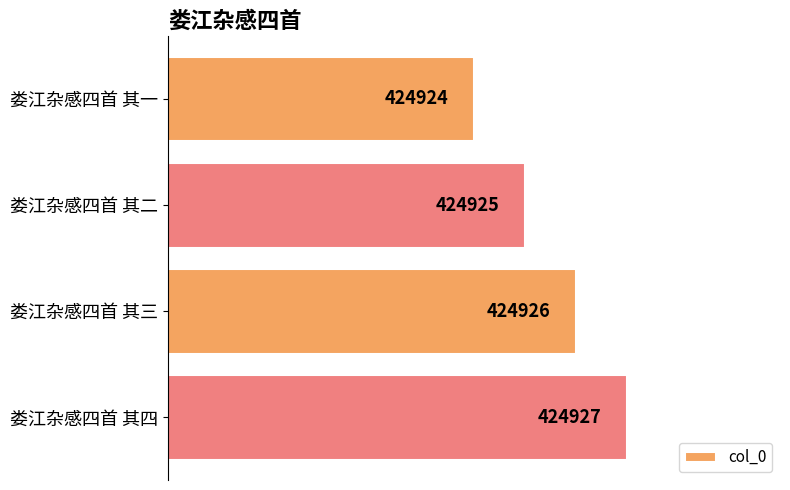

How many bars are there in total?

4